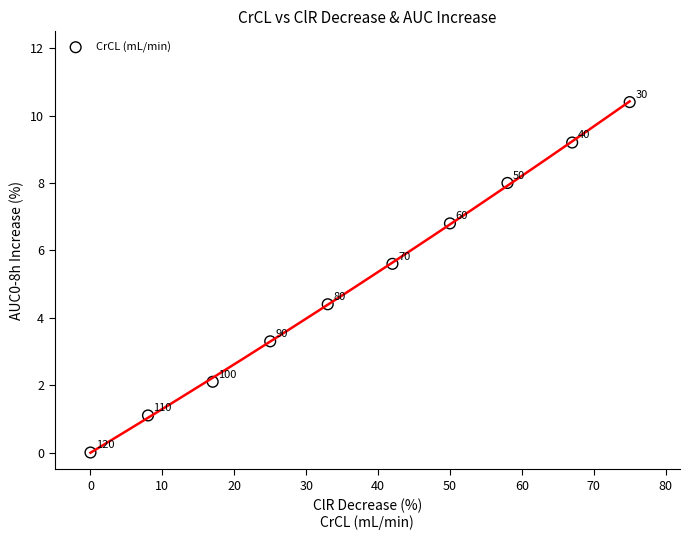

What is the range of X values (max minus min)?

75.0